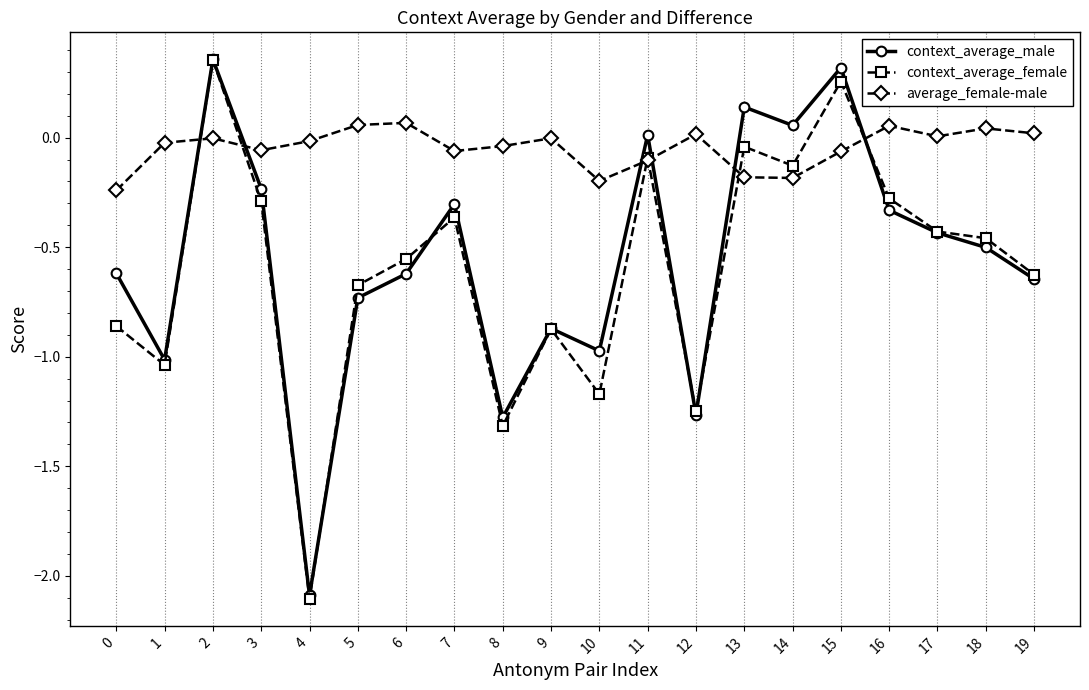

True or false: average_female-male has a value of -0.3 at 14.

False